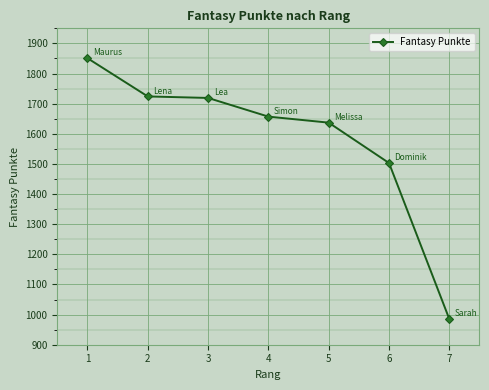

Reading right to left, extract all data points from this chart.

985	1503	1637	1657	1719	1724	1851